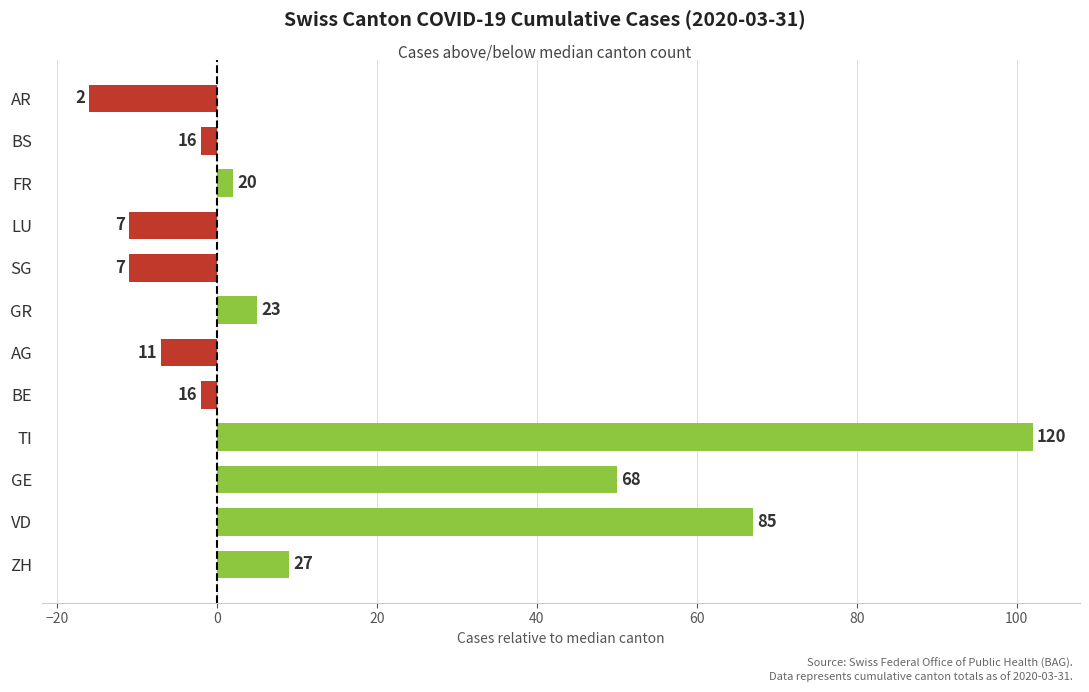

How many bars are there in total?

12